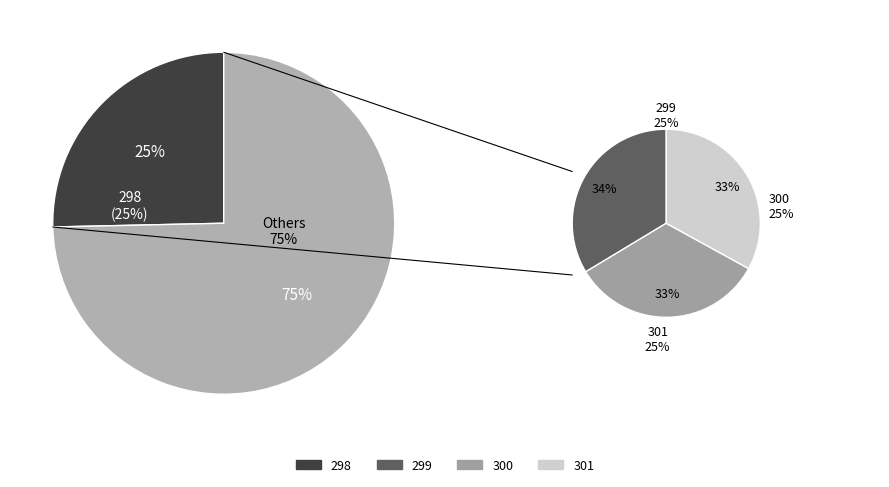

Which category has the smallest portion of the pie?

301